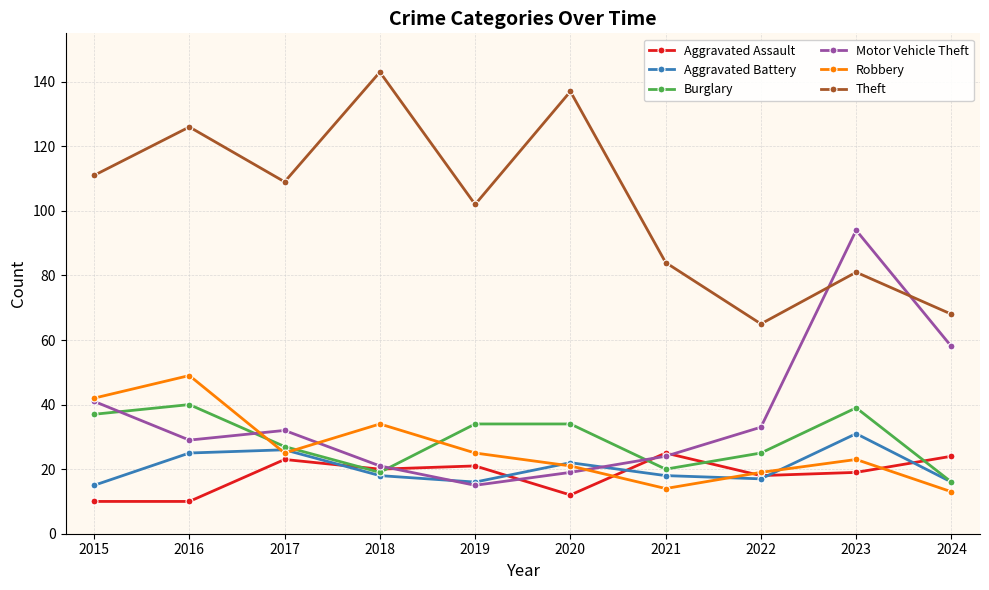

How many data points does each series have?

10